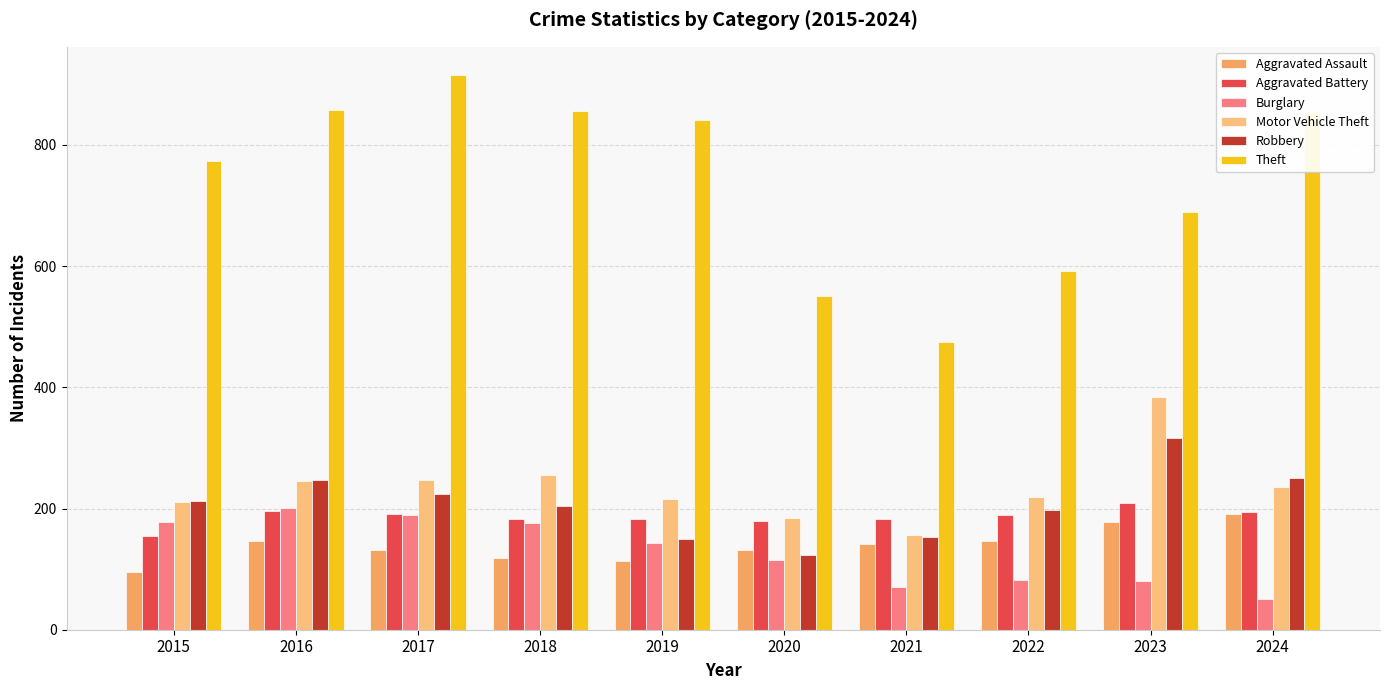

What is the difference between the Theft values at 2019 and 2018?

15